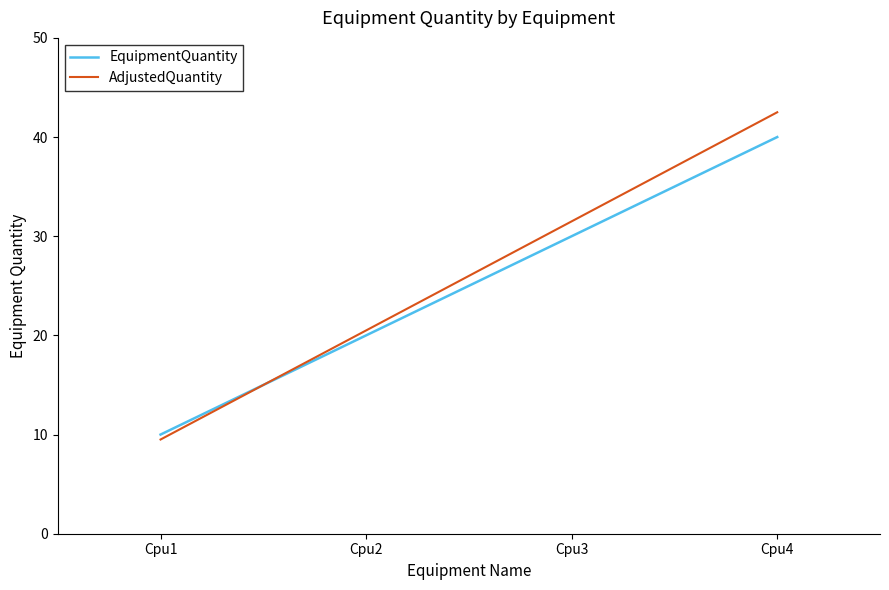

What is the maximum value shown in the chart?

42.5